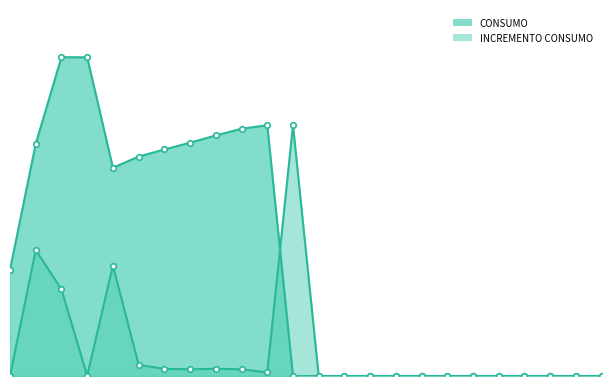

Rank the categories by value from highest to lowest.

3, 4, 11, 10, 9, 8, 2, 7, 6, 5, 1, 12, 13, 14, 15, 16, 17, 18, 19, 20, 21, 22, 23, 24